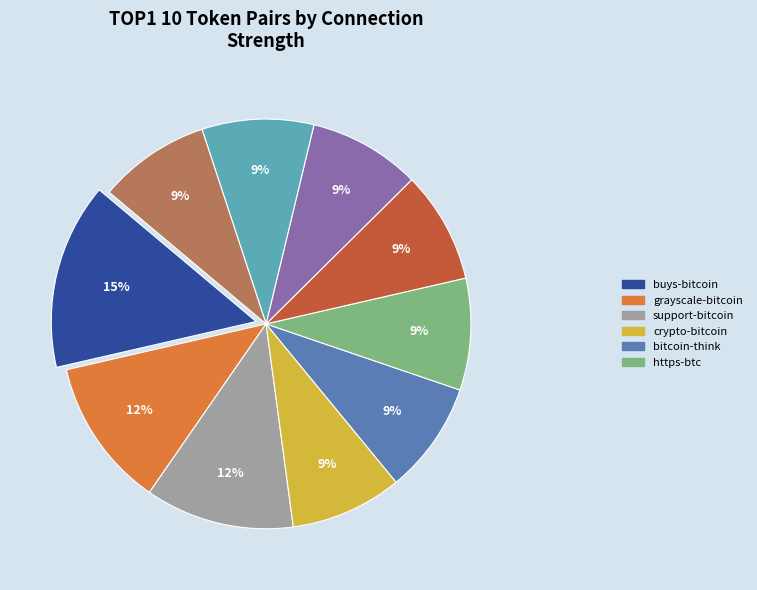

How many slices are in this pie chart?

10